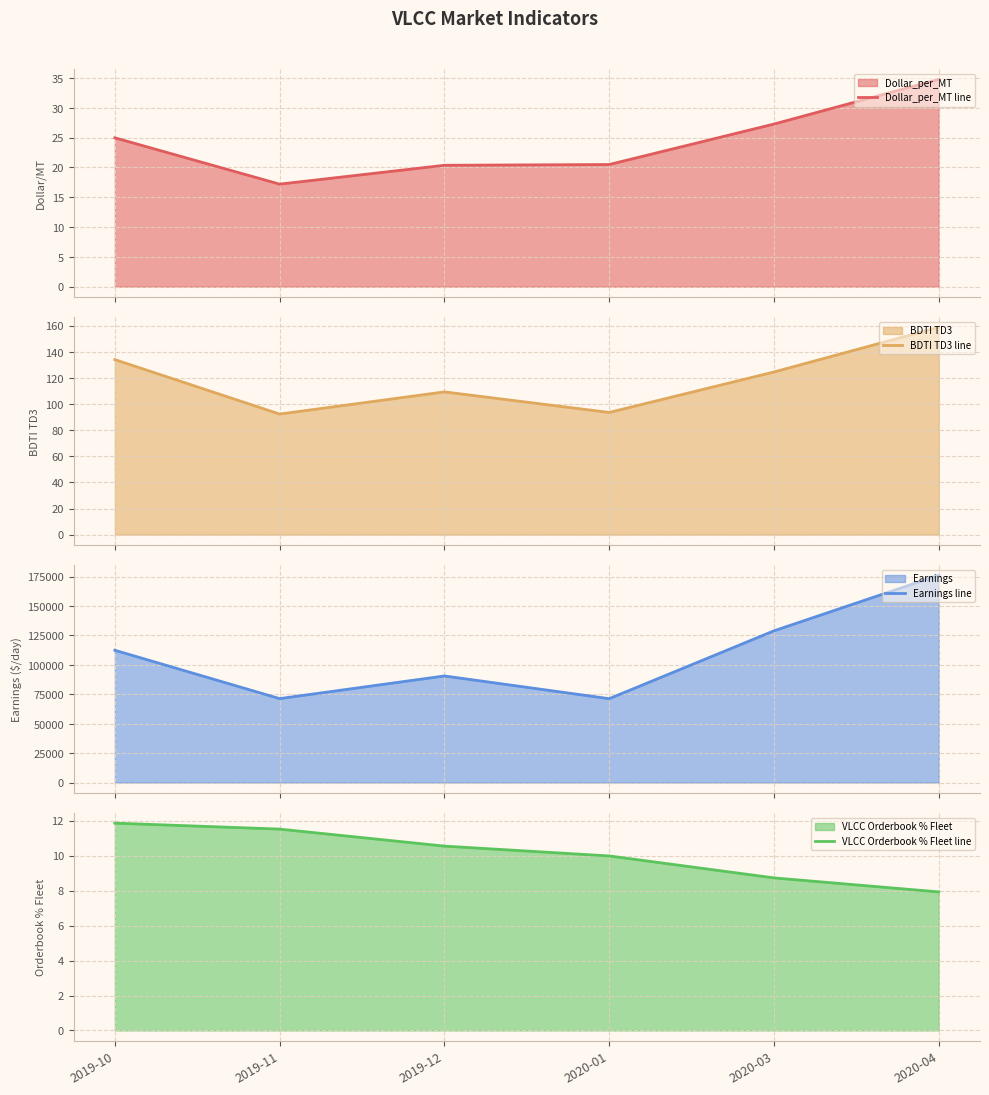

What is the spread (max minus min) of values at 2019-11?

71343.2